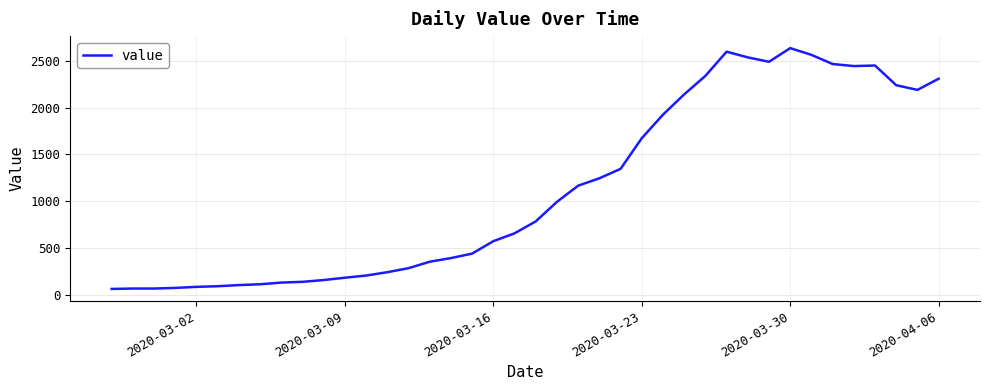

What is the difference between the maximum and minimum values?

2577